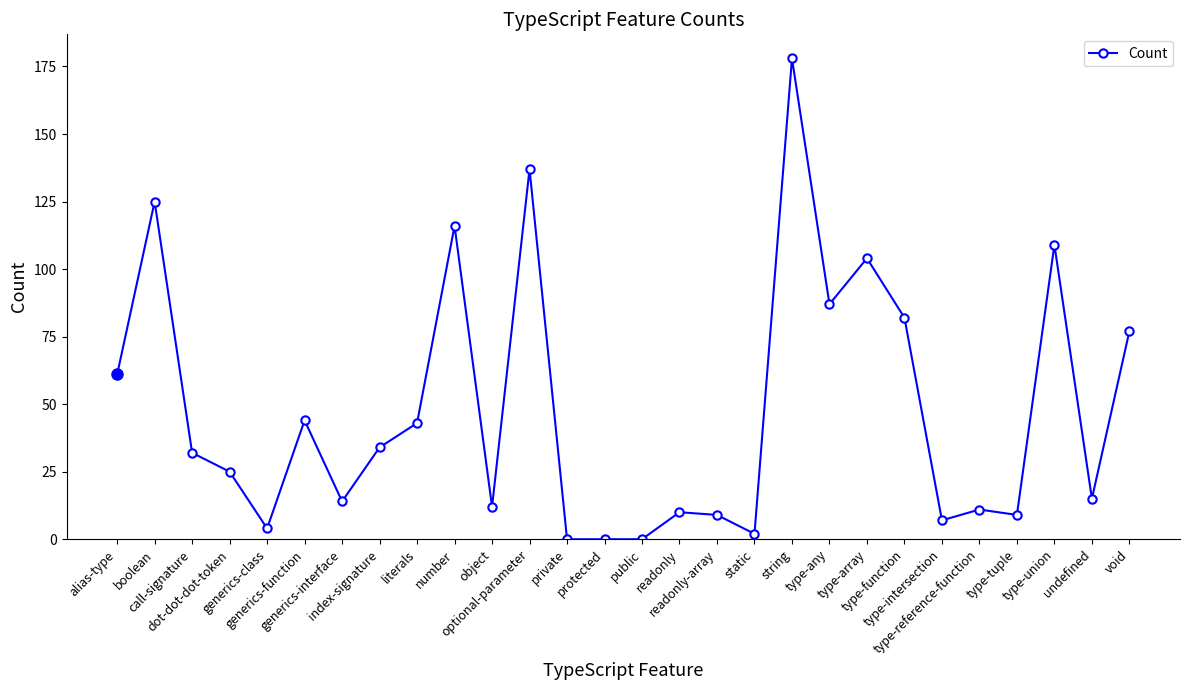

How many distinct data groups are displayed?

1